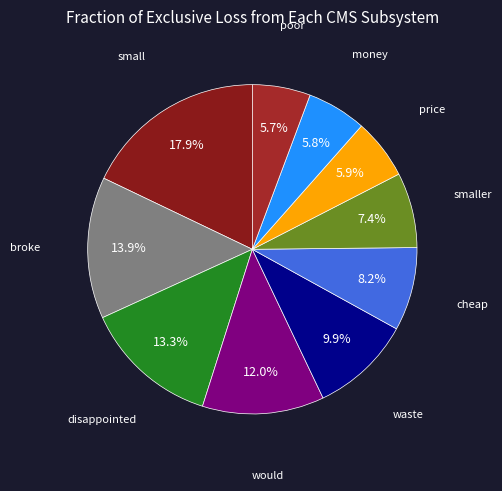

The waste slice represents 20% of the pie. True or false?

False